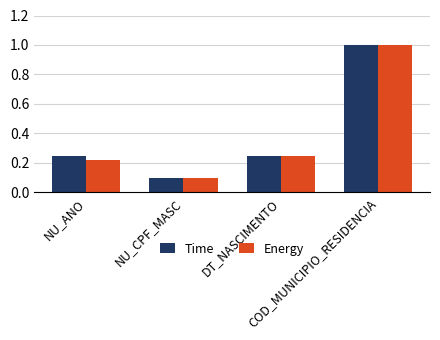

The value of Time at DT_NASCIMENTO is 0.4. True or false?

False